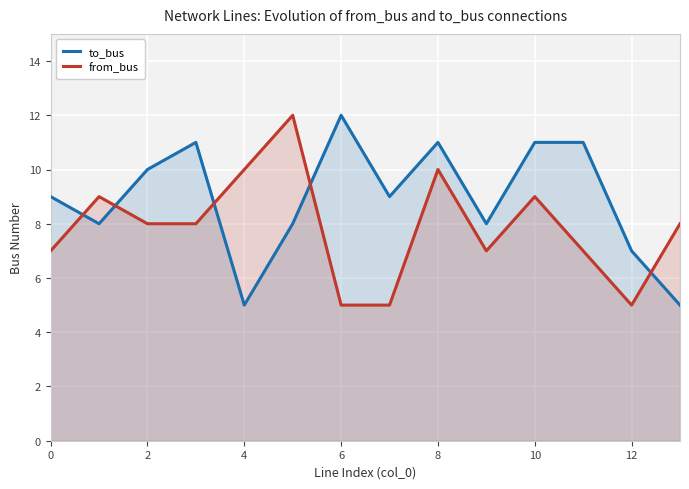

How many times do to_bus and from_bus cross each other?

5